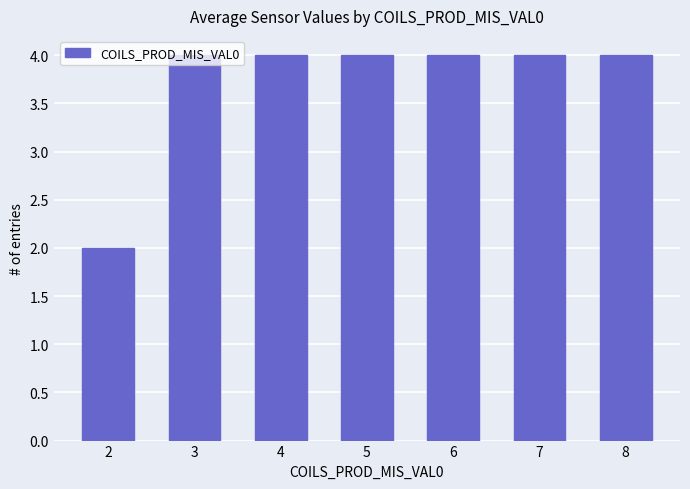

Approximately how many times larger is the value at 6 compared to 7?

1.0